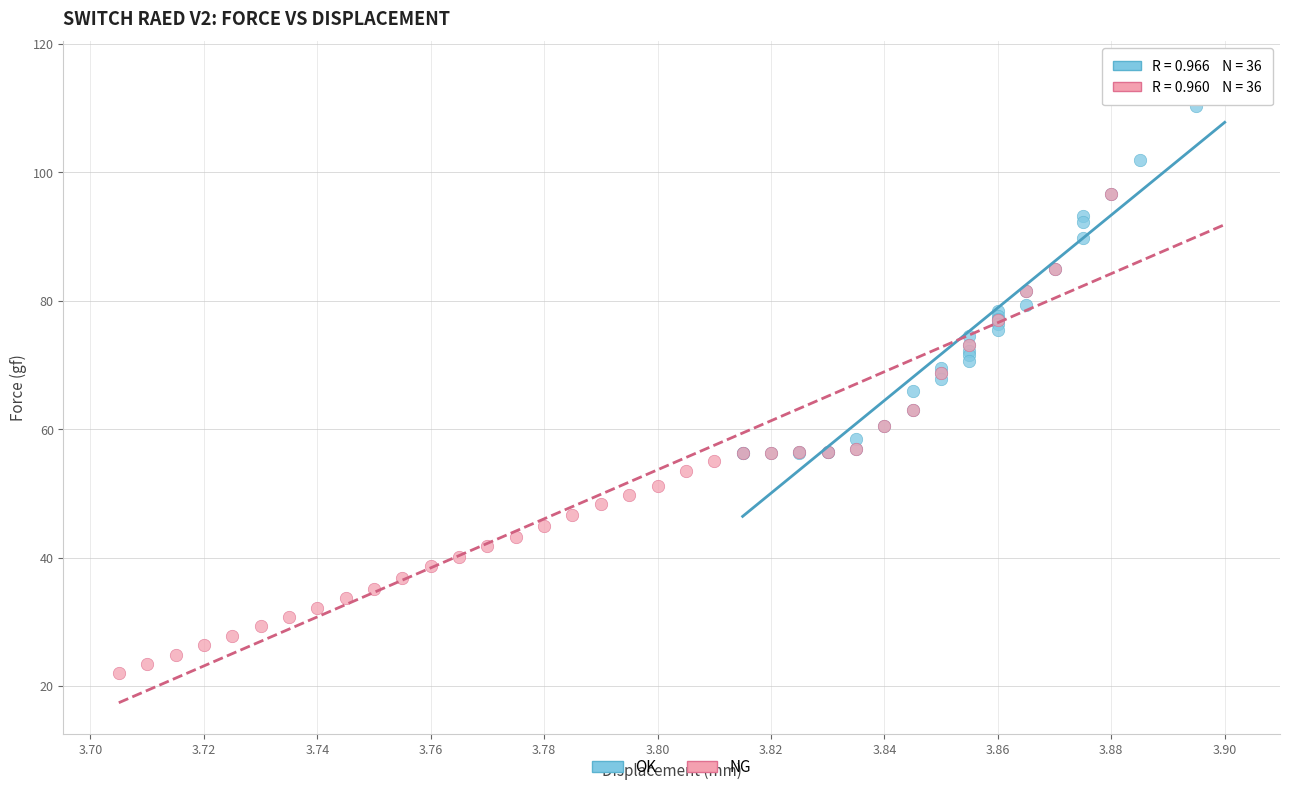

Which series has the largest Y range (max minus min)?

NG